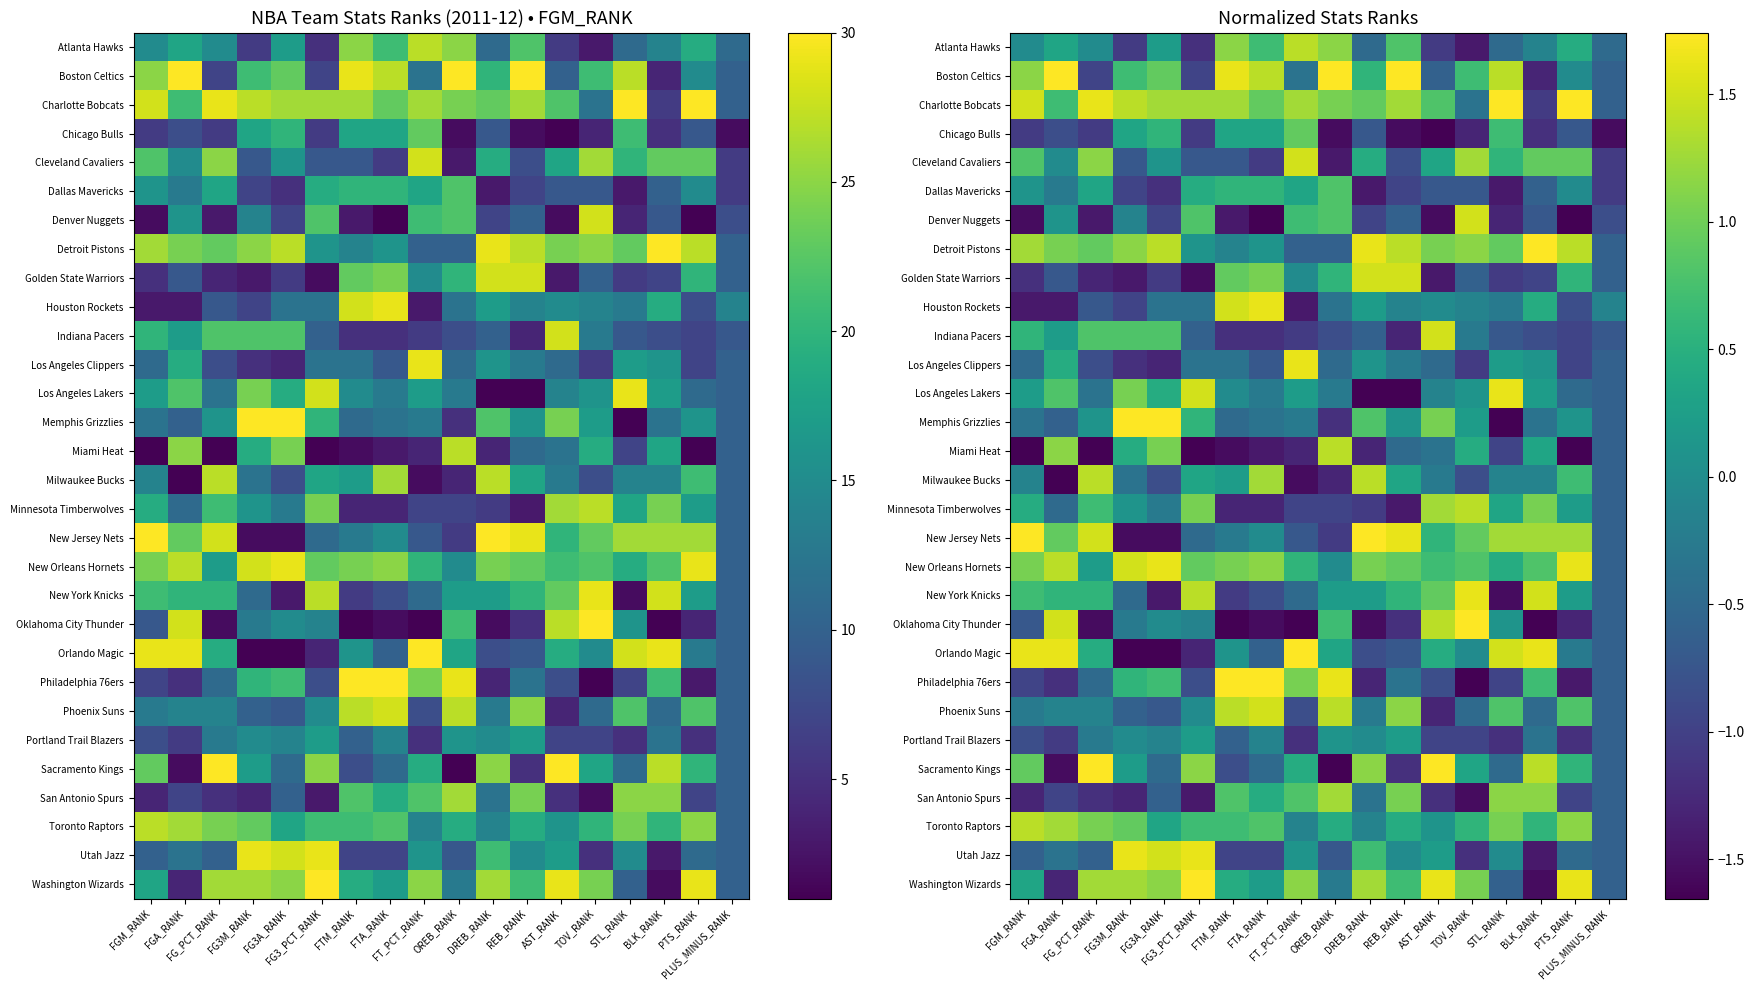

Is the value of Portland Trail Blazers at AST_RANK greater than the value of New Orleans Hornets at FGM_RANK?

No